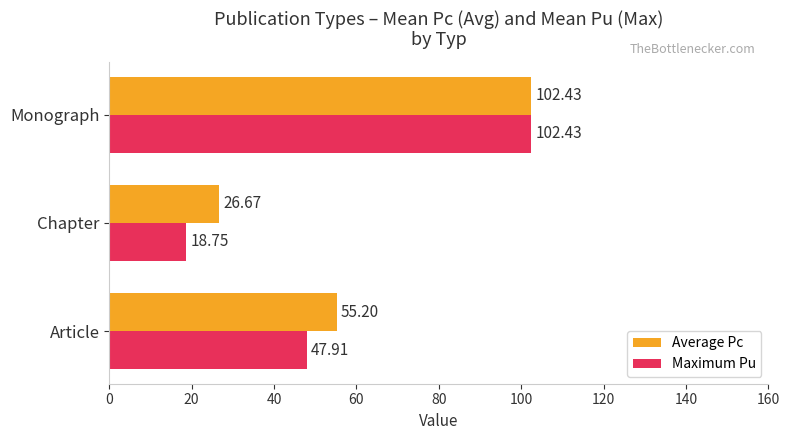

What is the difference between the maximum and second lowest values in the Average Pc series?

47.2